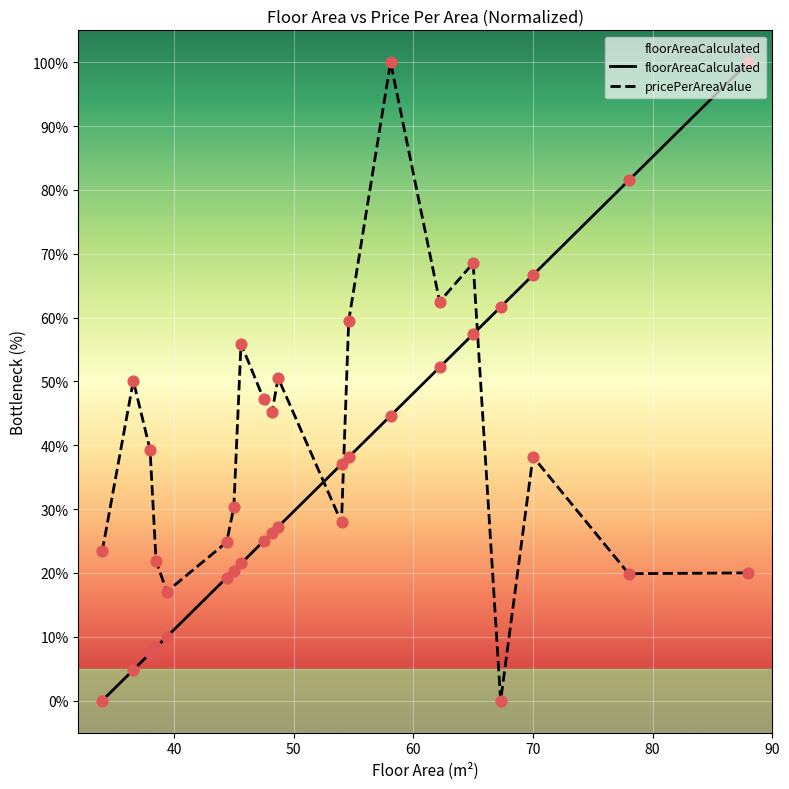

At how many categories does at least one series exceed 69?

3